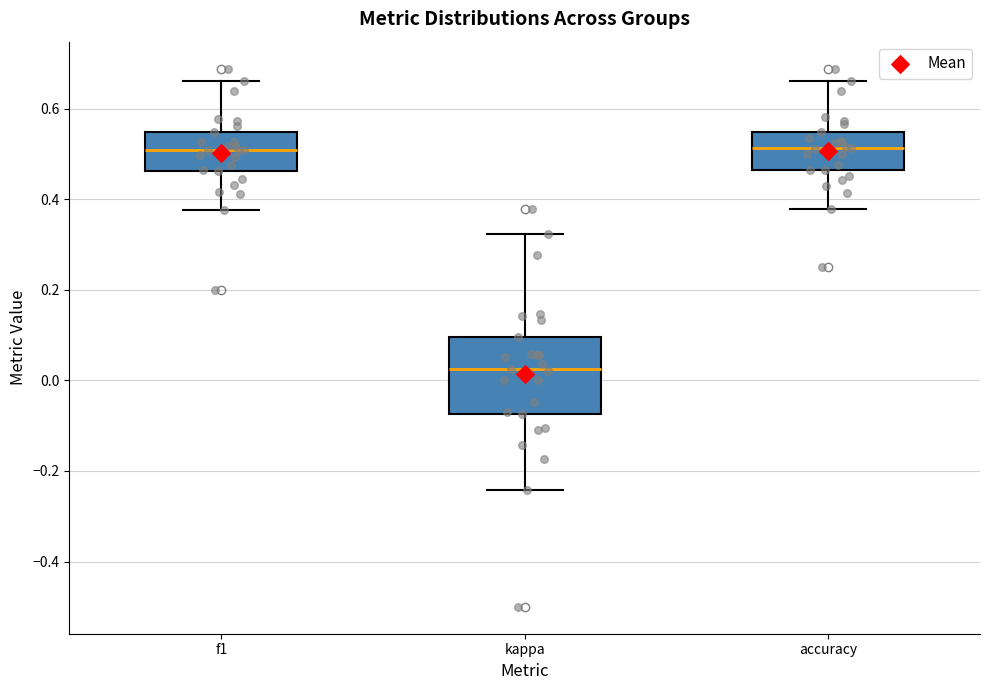

Where does the median line of the box for kappa sit on the y-axis? The values are not printed on the chart, so give them approximately, as read against the axis.

0.02